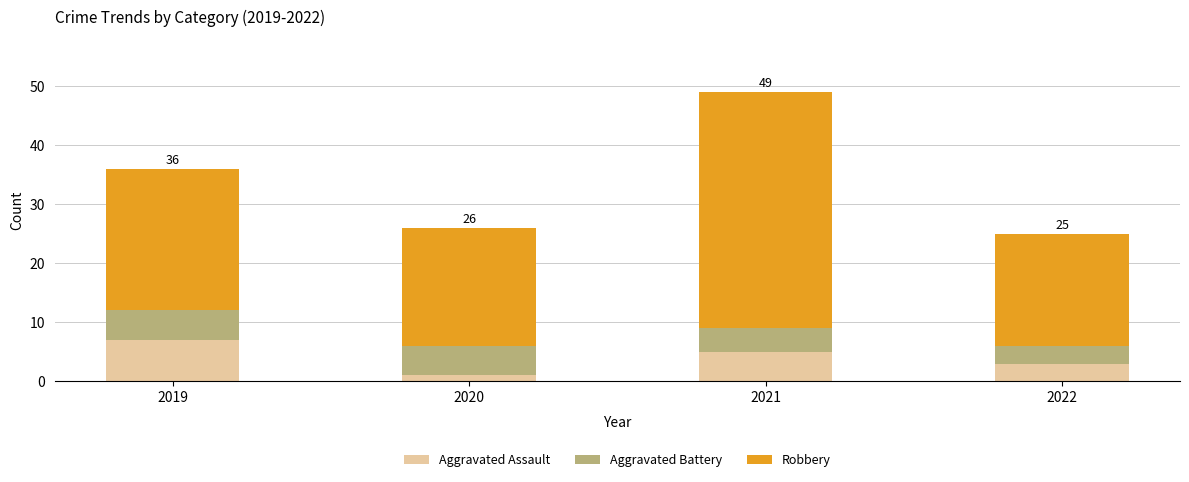

What is the sum of the Aggravated Assault values at 2021 and 2022?

8